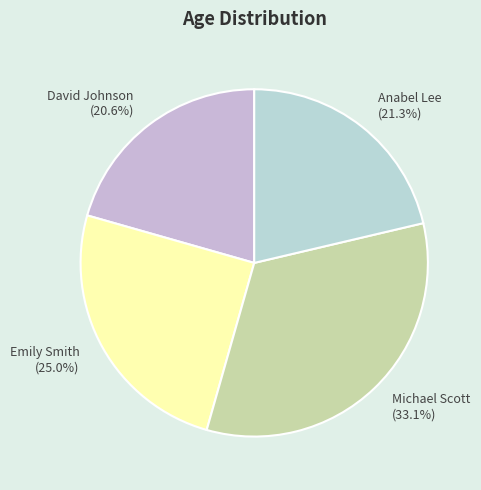

Which category has the smallest portion of the pie?

David Johnson